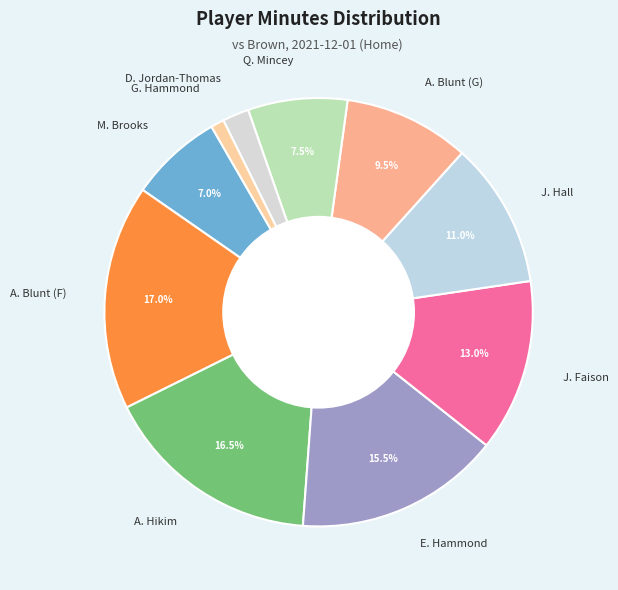

To the nearest percent, what is the difference between the largest and smallest slice percentages?

16%